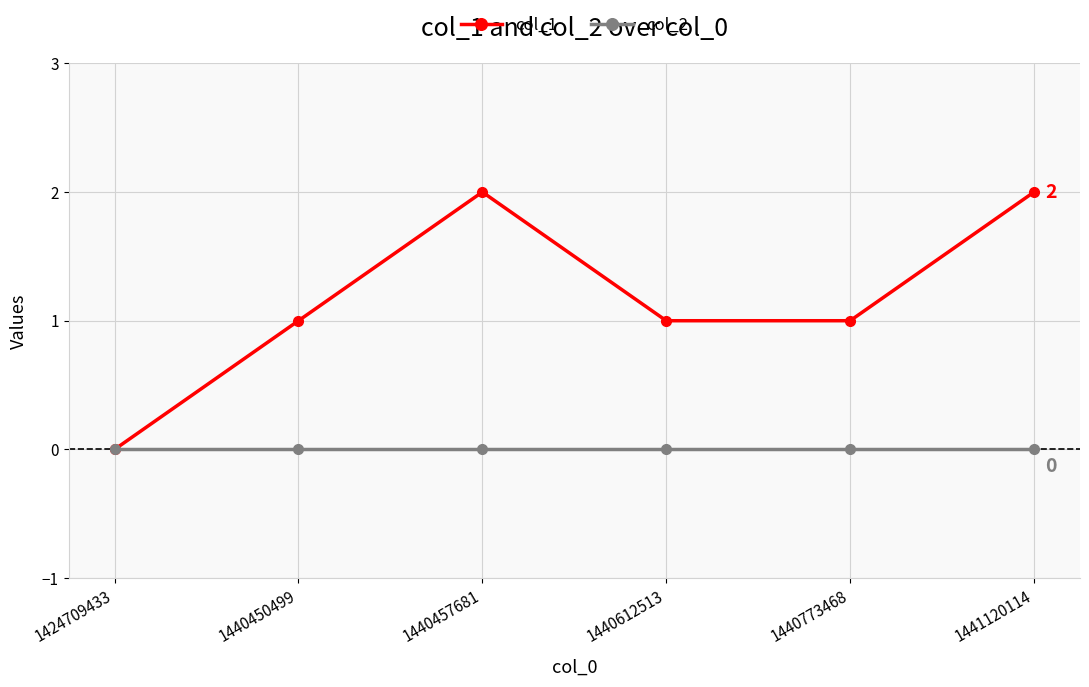

The col_1 series shows 1 at 1440773468. True or false?

True